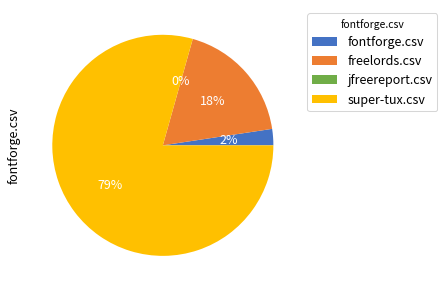

What percentage is the fontforge.csv slice, to the nearest percent?

2%